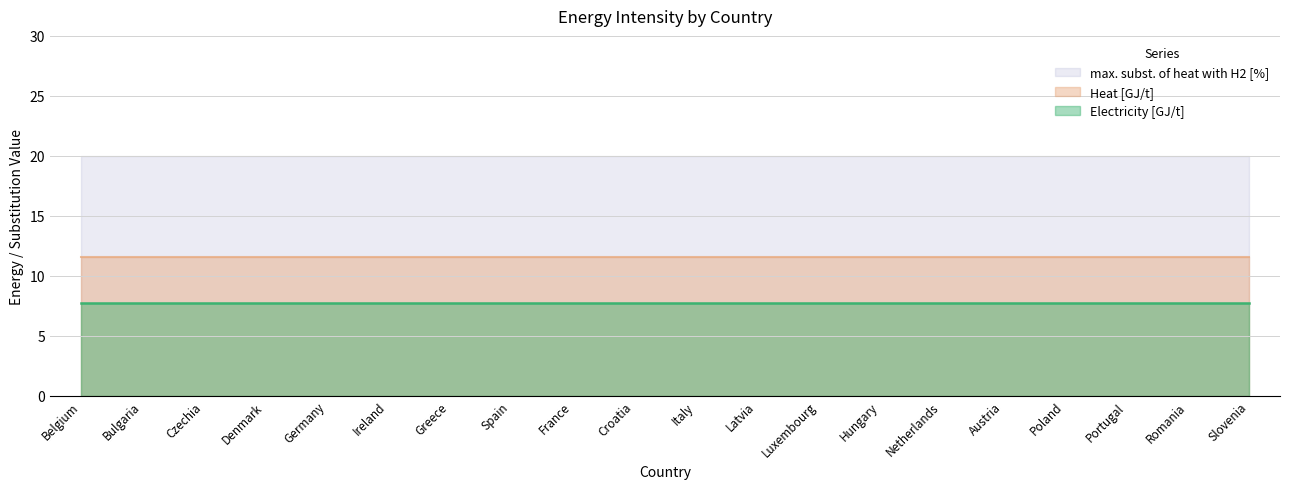

True or false: Heat [GJ/t] has more than 0 interior local peaks.

False